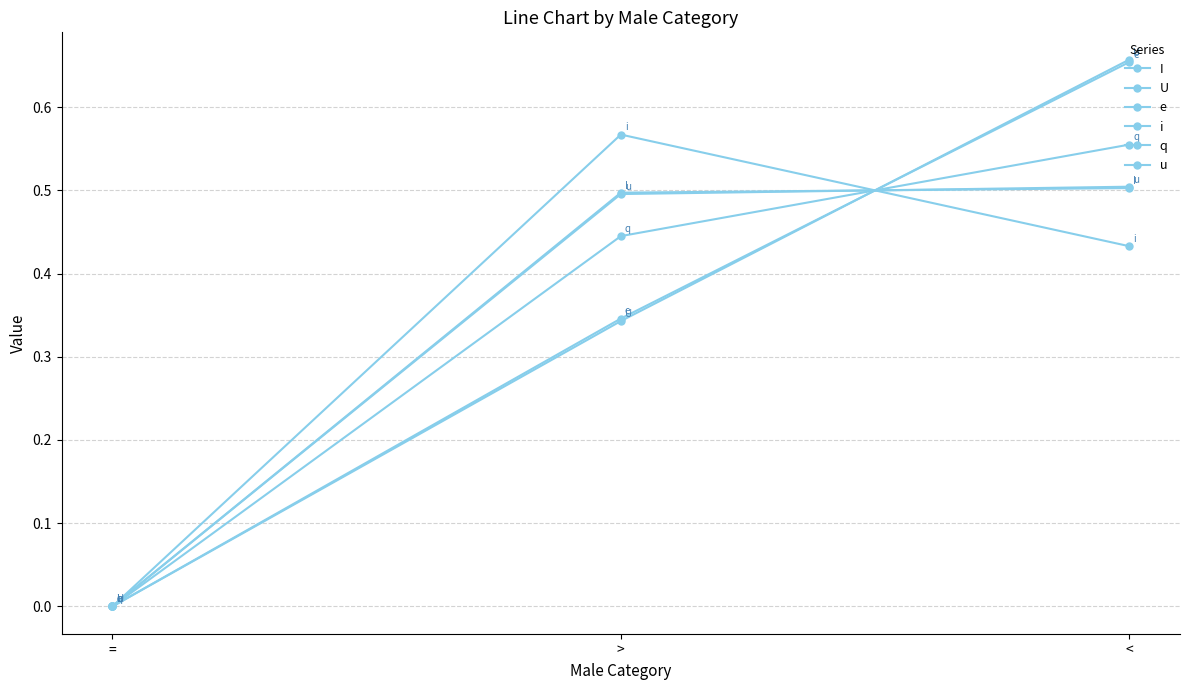

Is this an area chart (filled region under the line)?

No